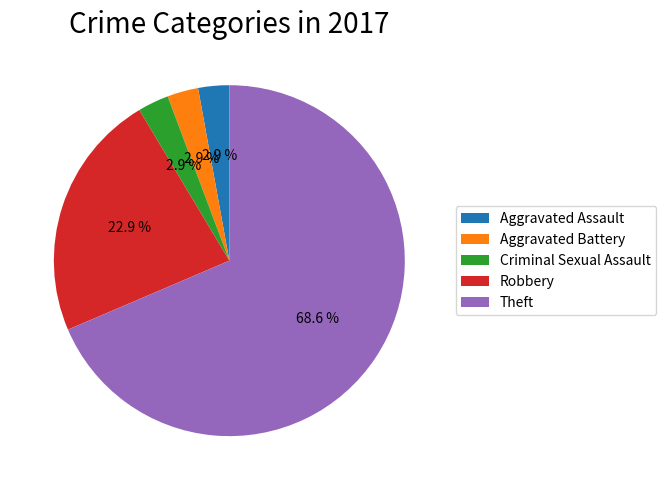

Do Theft and Aggravated Battery together represent more than half of the pie?

Yes